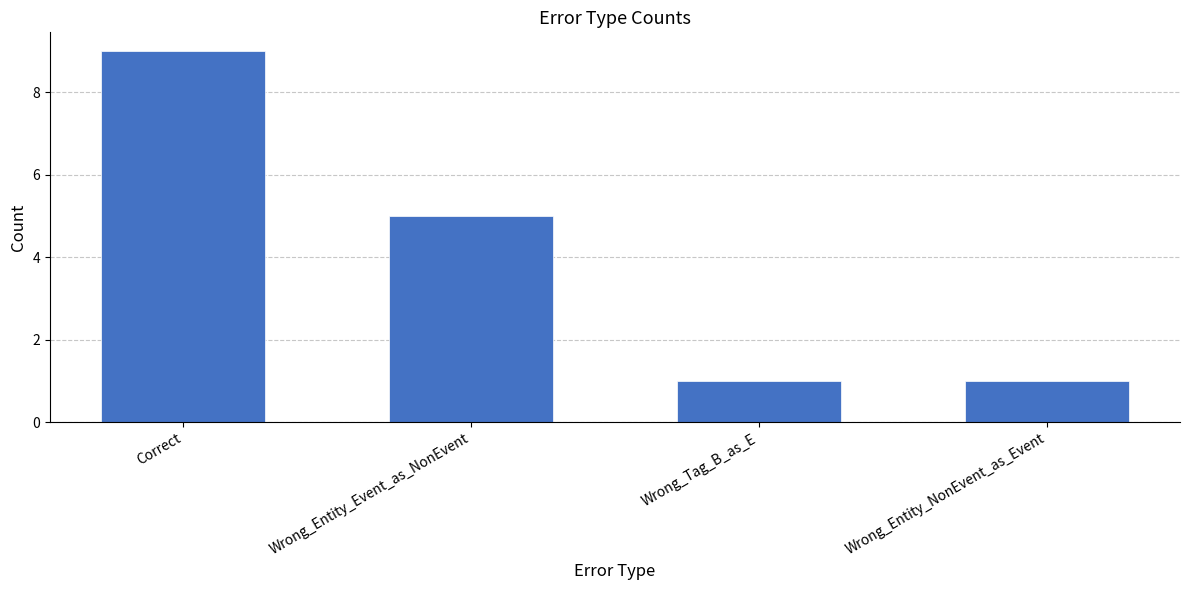

True or false: the data shows 9 at Wrong_Entity_Event_as_NonEvent.

False